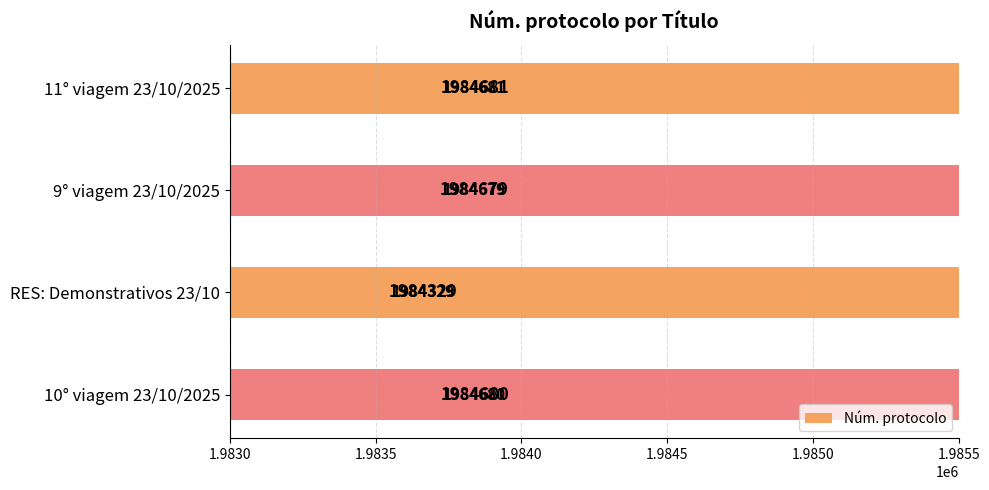

Does the chart contain stacked bars?

No